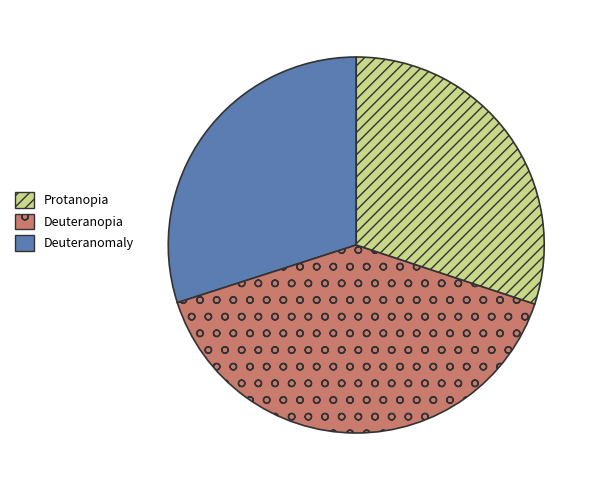

Is there any slice that represents more than half of the pie?

No